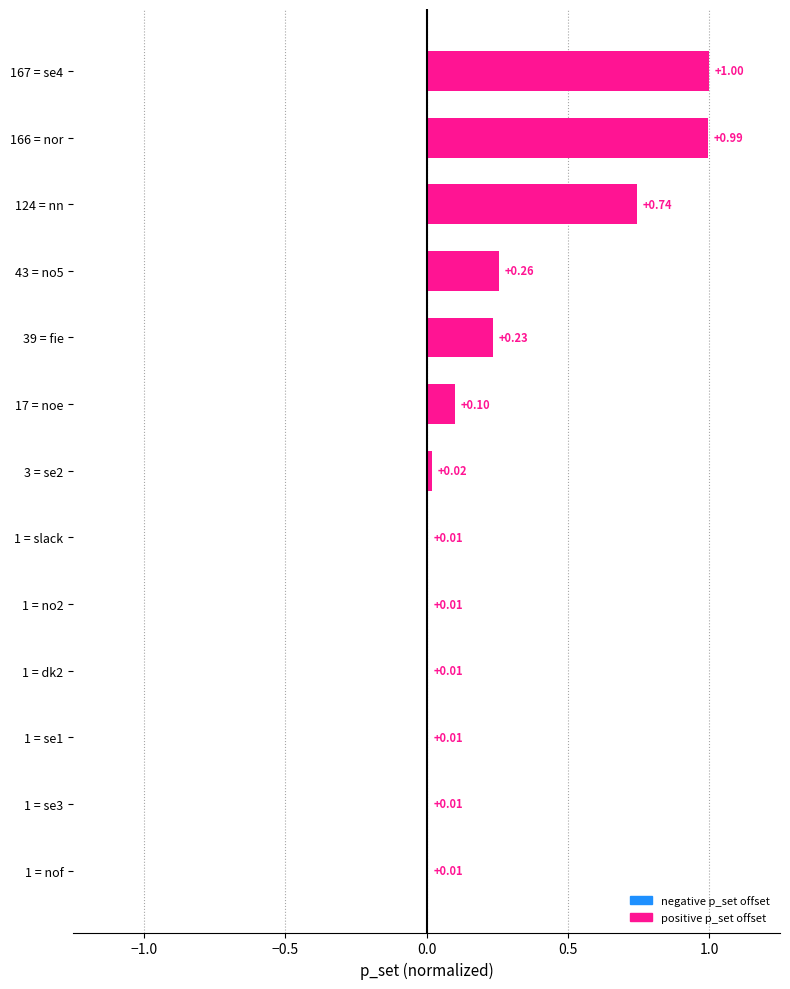

How many categories are shown in the chart?

13